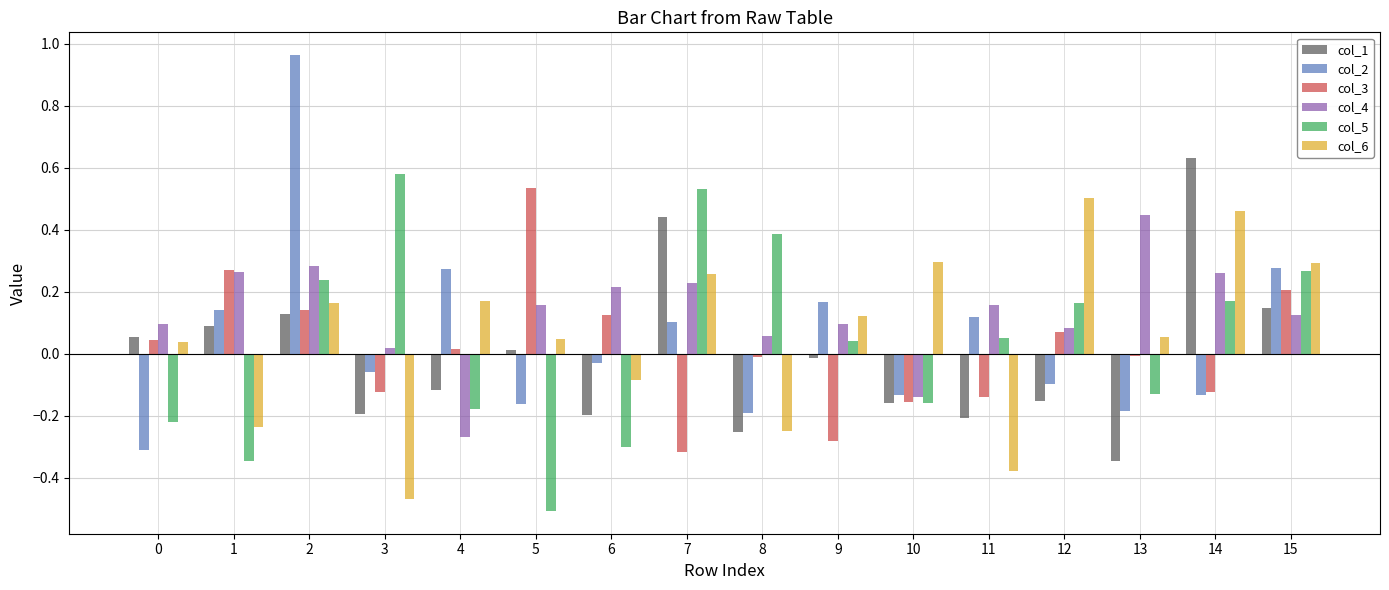

At which category does the chart reach its minimum across all series?

5